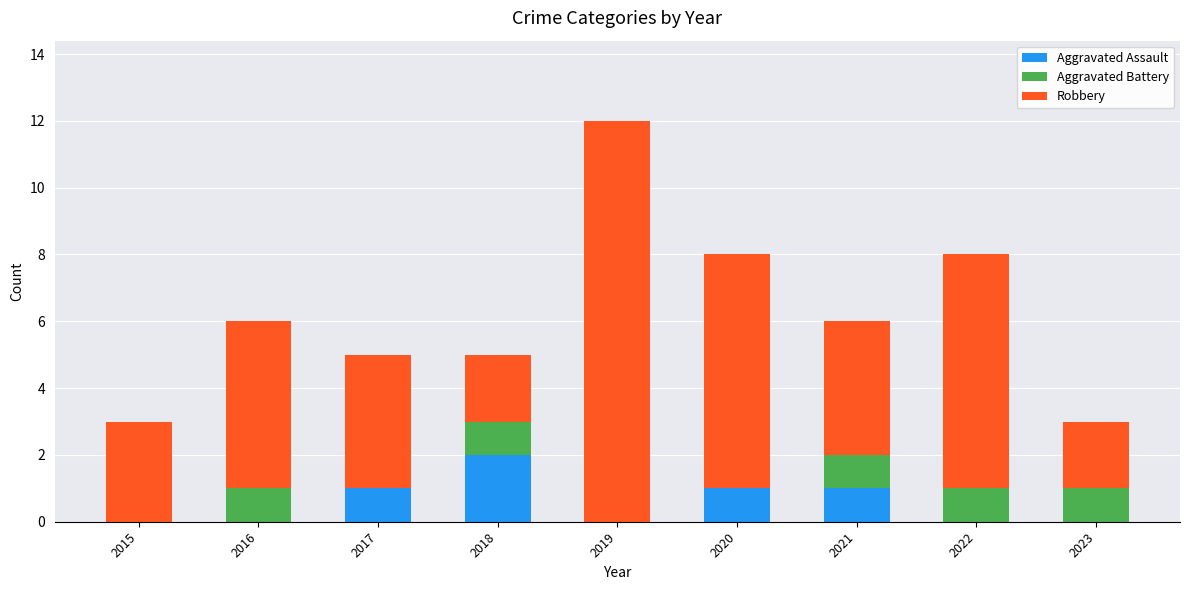

What is the total value across all series at 2021?

6